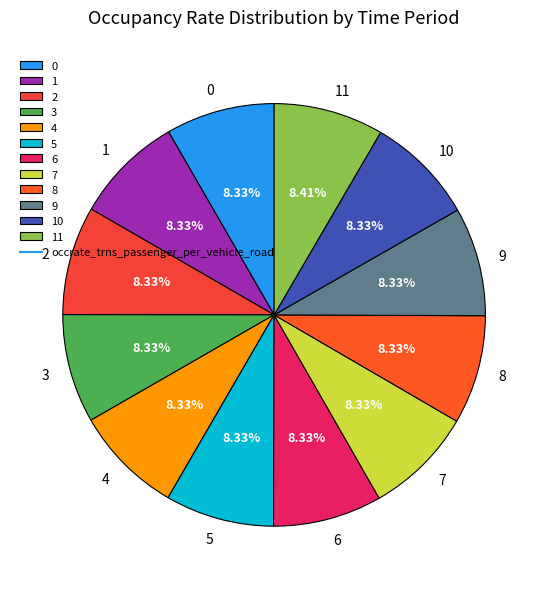

True or false: 2 accounts for 8% of the total.

True